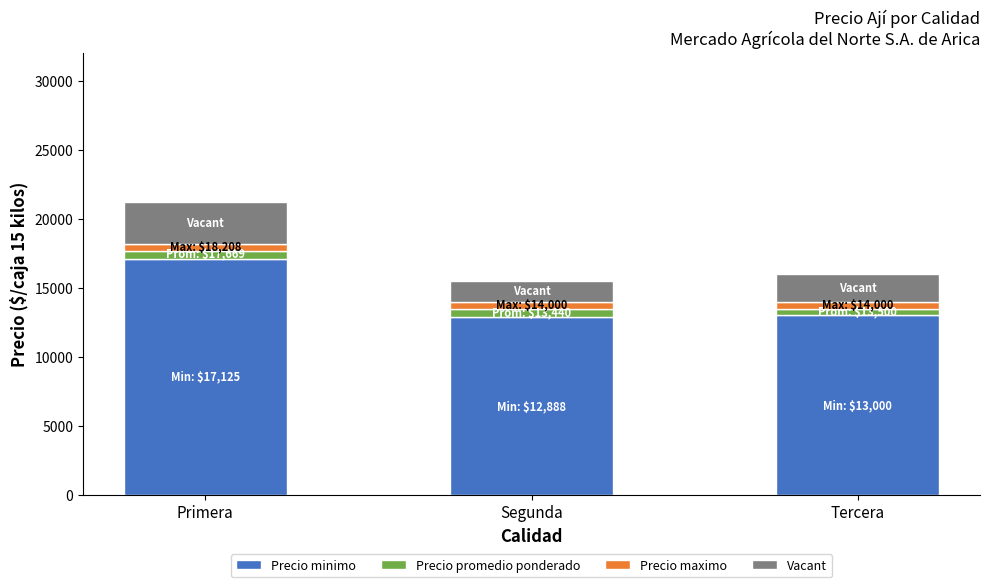

At which label does Precio minimo reach its peak?

Primera